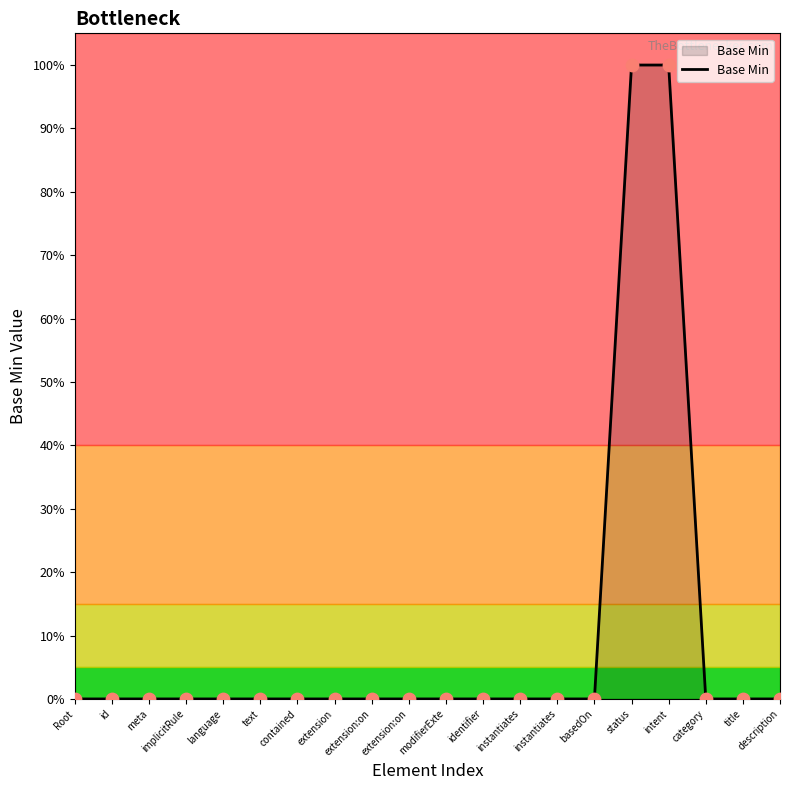

Between identifier and instantiates, which is larger?

identifier